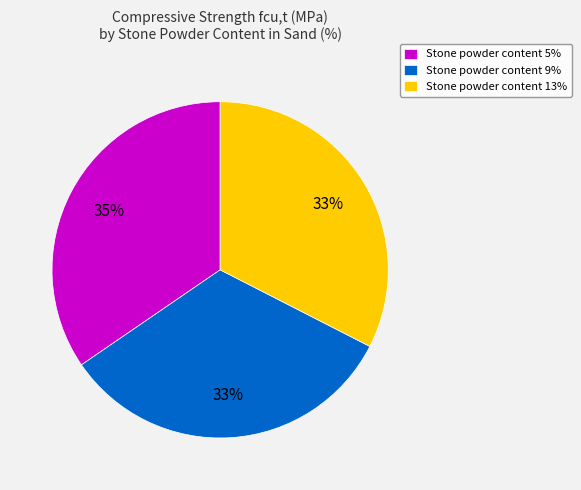

To the nearest percent, what is the average slice percentage?

33%